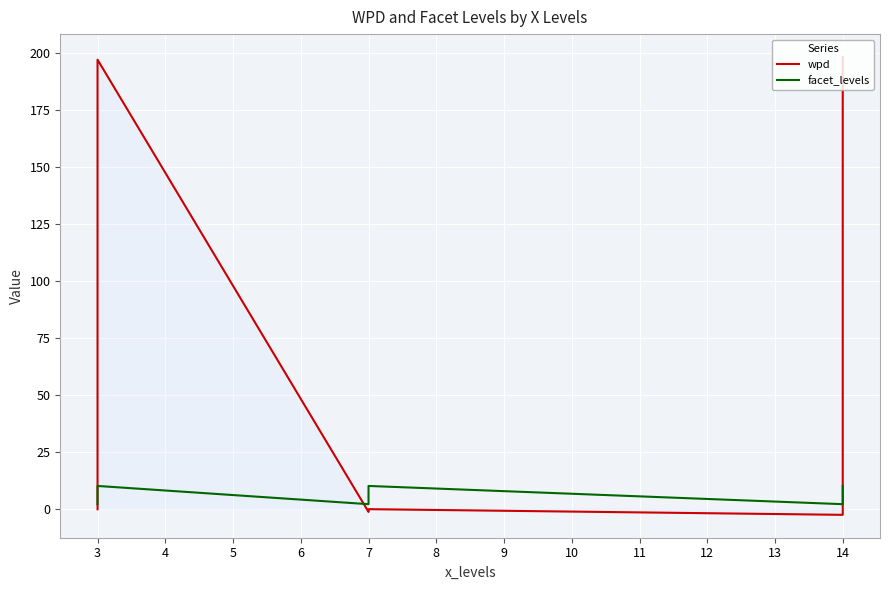

Is it true that facet_levels equals 2.6 at 14?

False